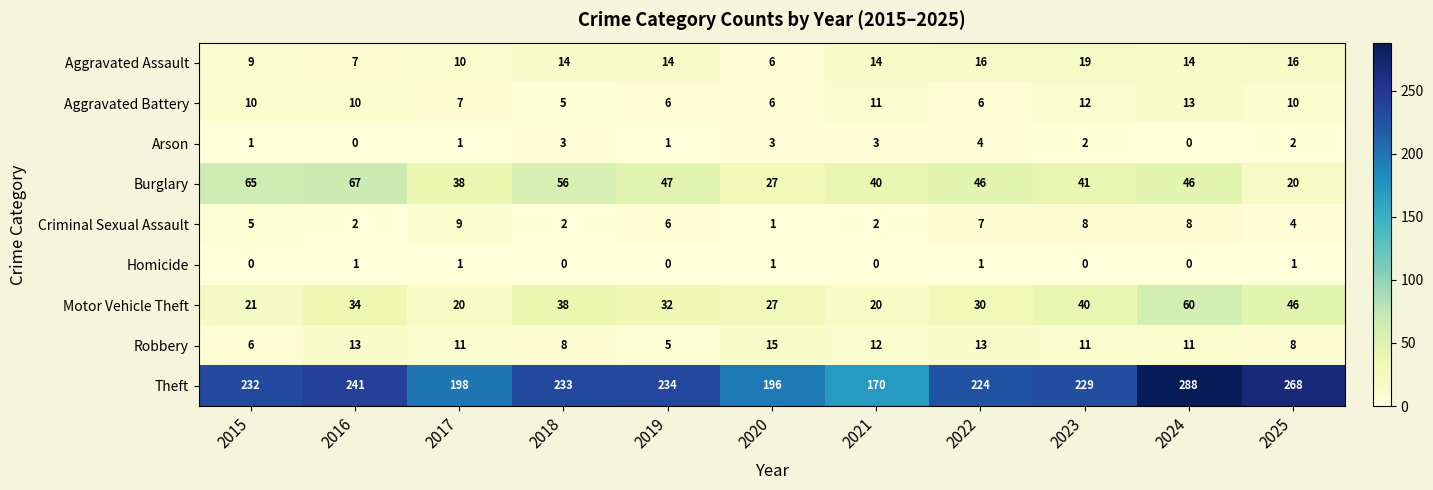

At which category is the sum across all series the highest?

2024